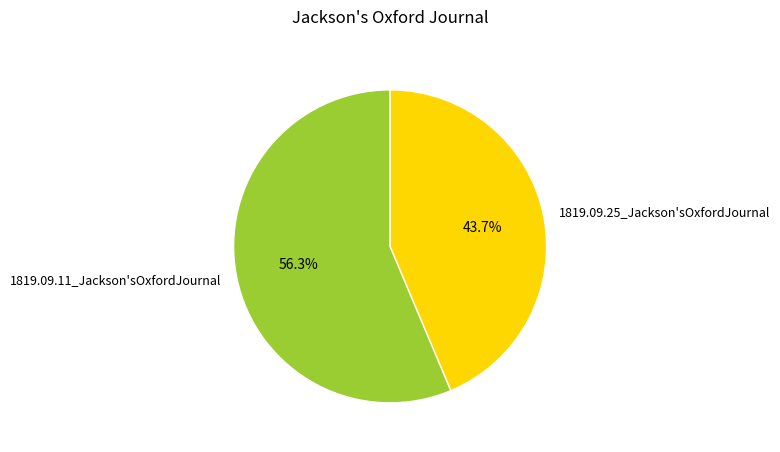

Which has a higher value, 1819.09.25_Jackson'sOxfordJournal or 1819.09.11_Jackson'sOxfordJournal?

1819.09.11_Jackson'sOxfordJournal